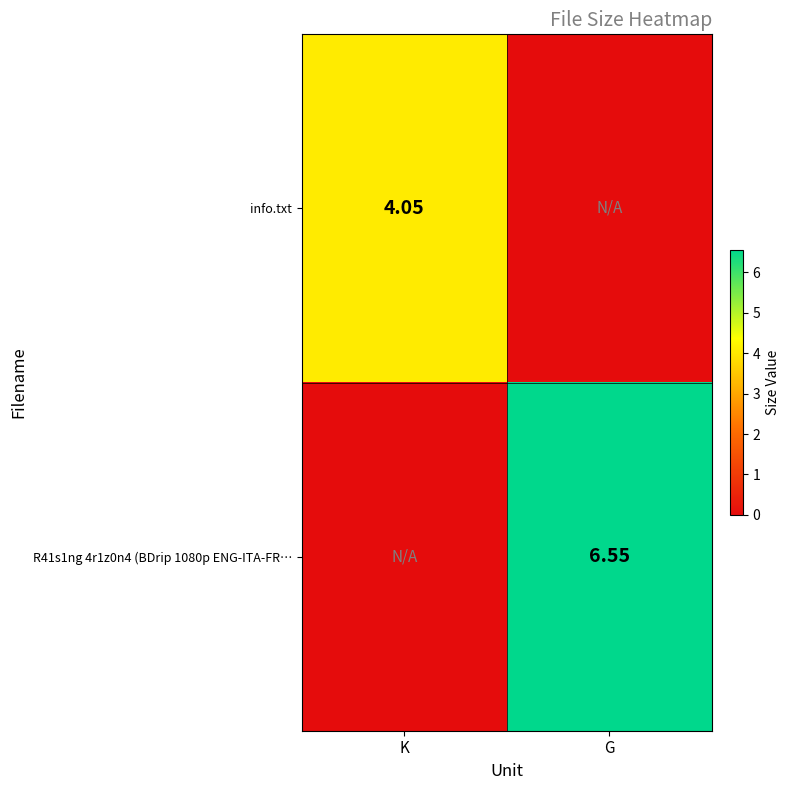

At how many categories does at least one series exceed 0?

2